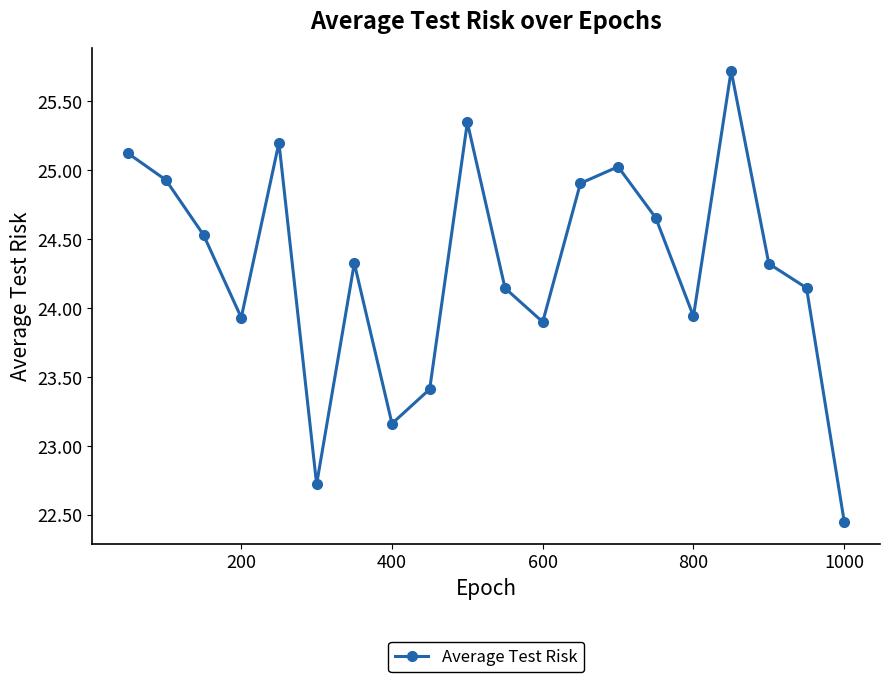

How many lines are shown in the chart?

1